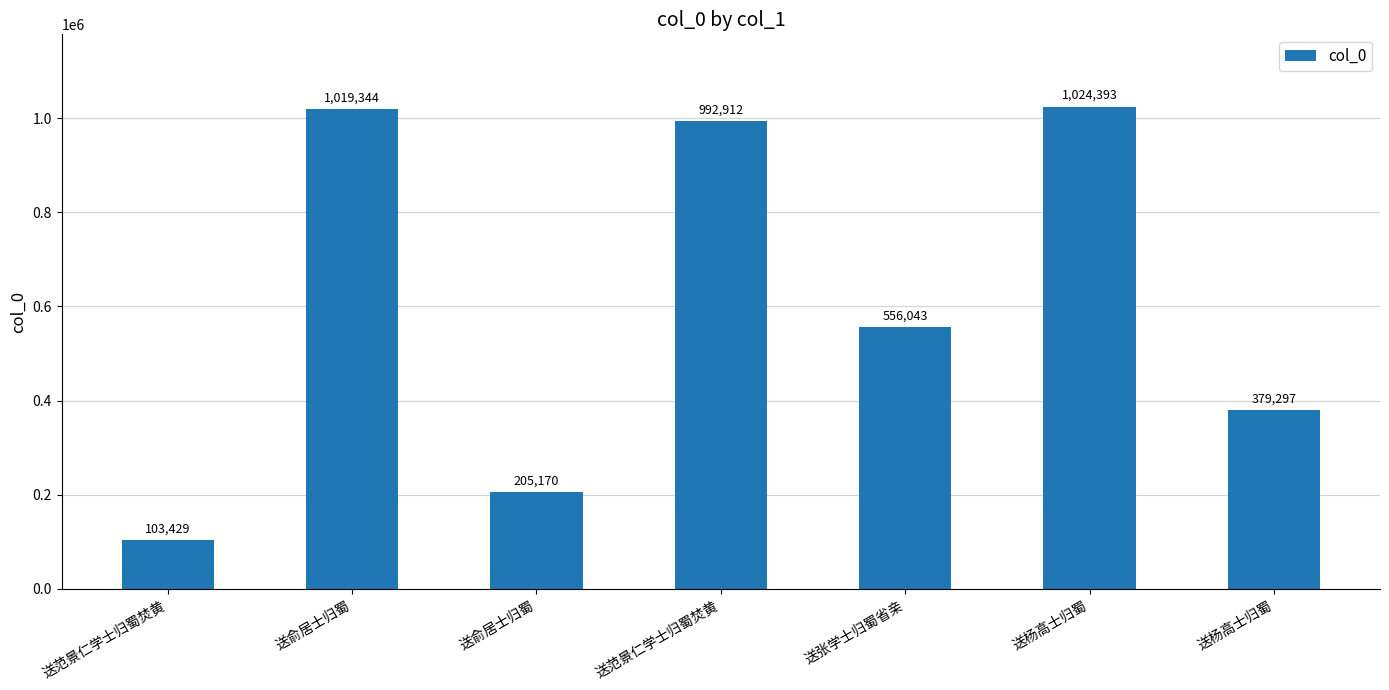

What is the ratio of the value at 送杨高士归蜀 to the value at 送张学士归蜀省亲?

0.7